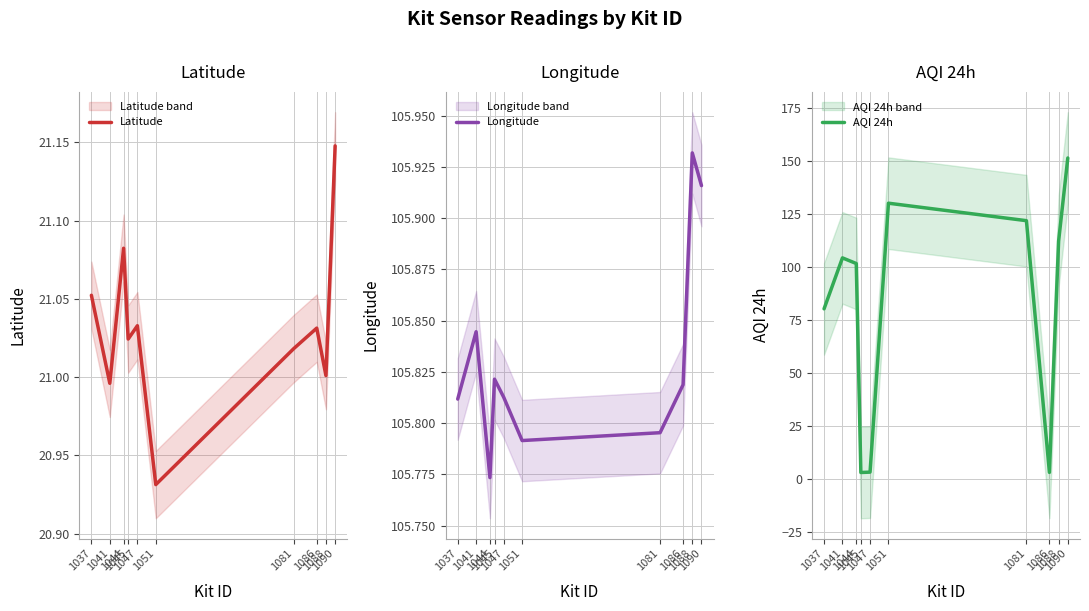

The value of AQI 24h at 1051 is 30.9. True or false?

False